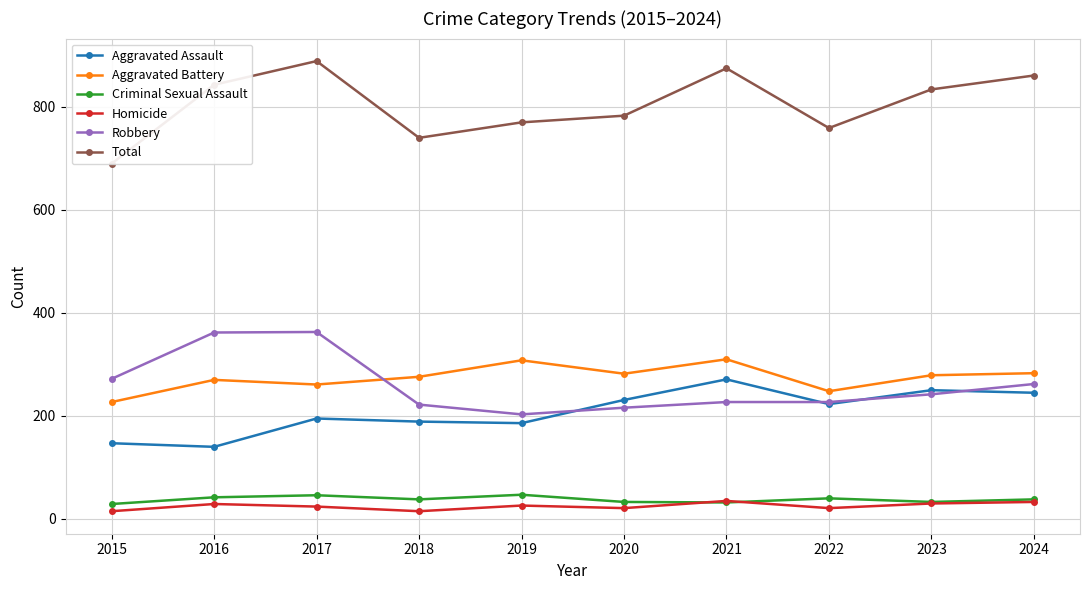

Which series has the largest range (max minus min)?

Total